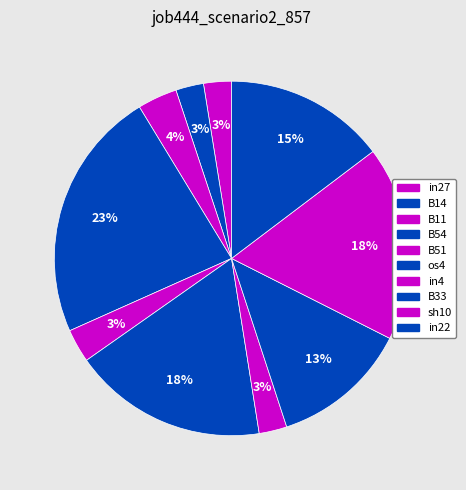

True or false: os4 accounts for 5% of the total.

False